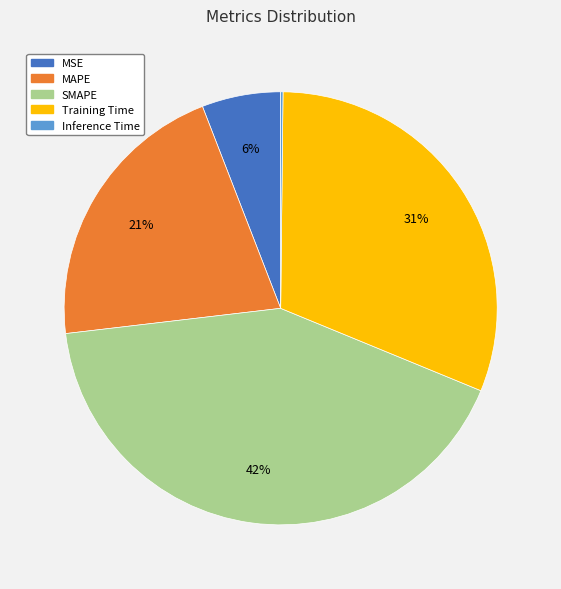

True or false: MAPE accounts for 21% of the total.

True